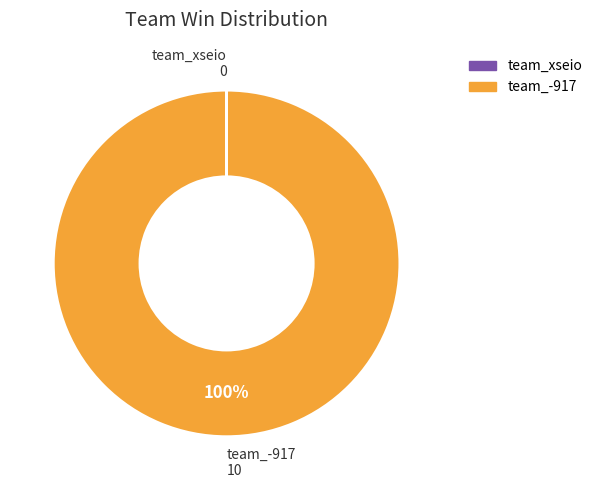

What is the largest slice in the pie chart?

team_-917